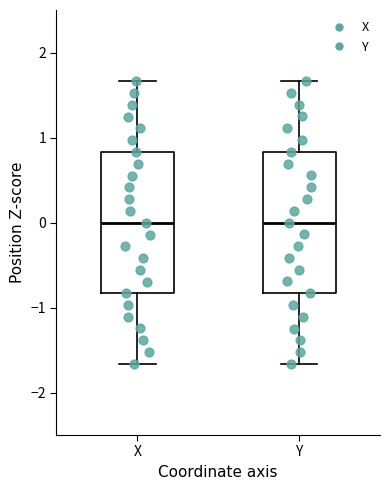

Where is the upper edge of the box for Y on the y-axis? The values are not printed on the chart, so give them approximately, as read against the axis.

0.8